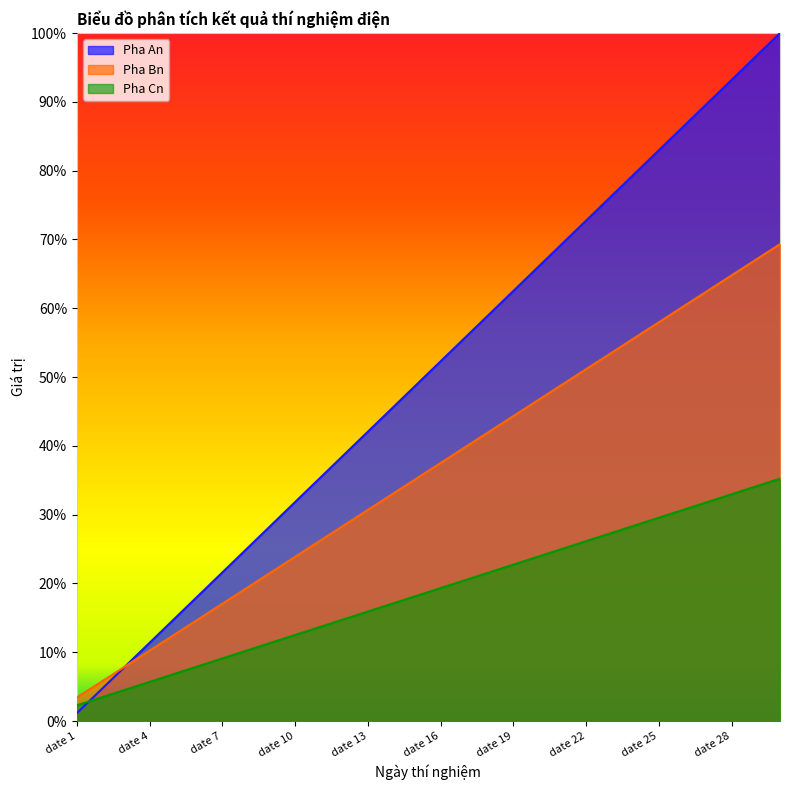

Reading left to right, extract all data points from this chart.

Pha An: 1.1	4.5	8.0	11.4	14.8	18.2	21.6	25.0	28.4	31.8	35.2	38.6	42.0	45.5	48.9	52.3	55.7	59.1	62.5	65.9	69.3	72.7	76.1	79.5	83.0	86.4	89.8	93.2	96.6	100.0
Pha Bn: 3.4	5.7	8.0	10.2	12.5	14.8	17.0	19.3	21.6	23.9	26.1	28.4	30.7	33.0	35.2	37.5	39.8	42.0	44.3	46.6	48.9	51.1	53.4	55.7	58.0	60.2	62.5	64.8	67.0	69.3
Pha Cn: 2.3	3.4	4.5	5.7	6.8	8.0	9.1	10.2	11.4	12.5	13.6	14.8	15.9	17.0	18.2	19.3	20.5	21.6	22.7	23.9	25.0	26.1	27.3	28.4	29.5	30.7	31.8	33.0	34.1	35.2